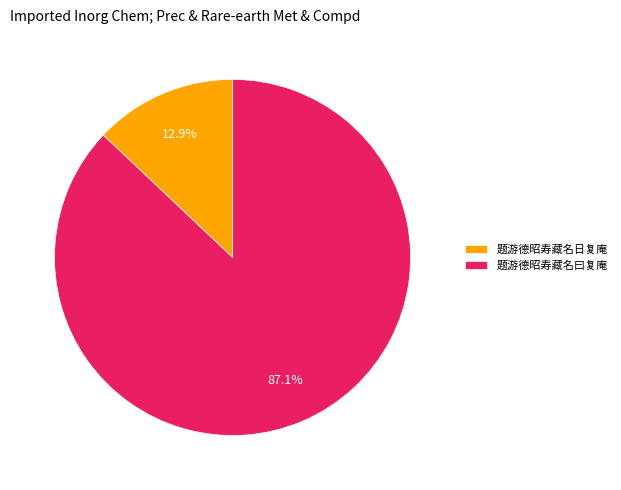

How many segments does this pie chart have?

2